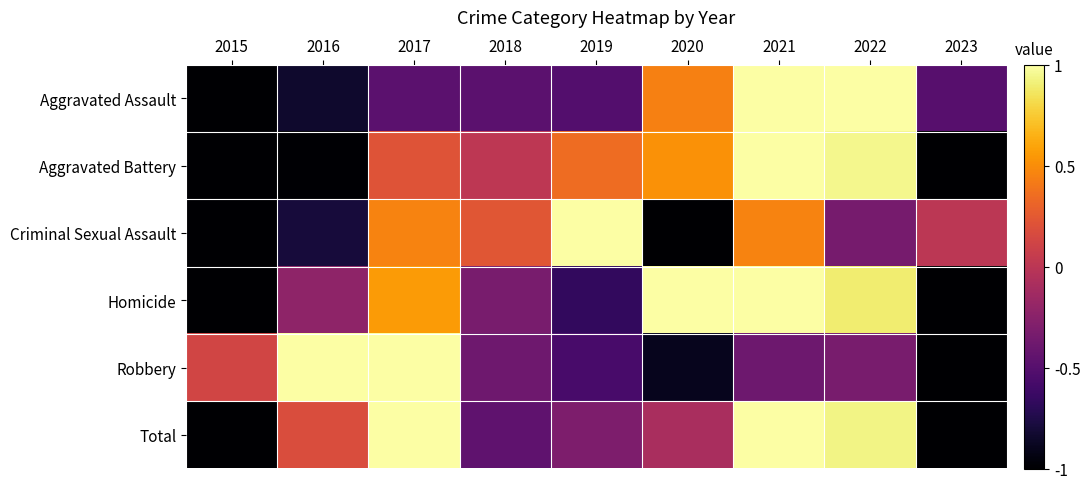

What is the smallest value displayed?

-1.0